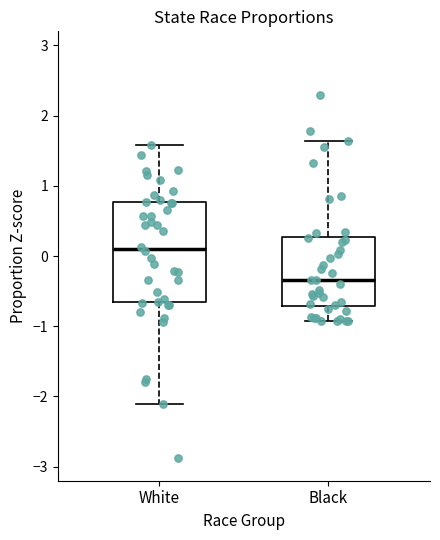

Which box has the lowest median line?

Black